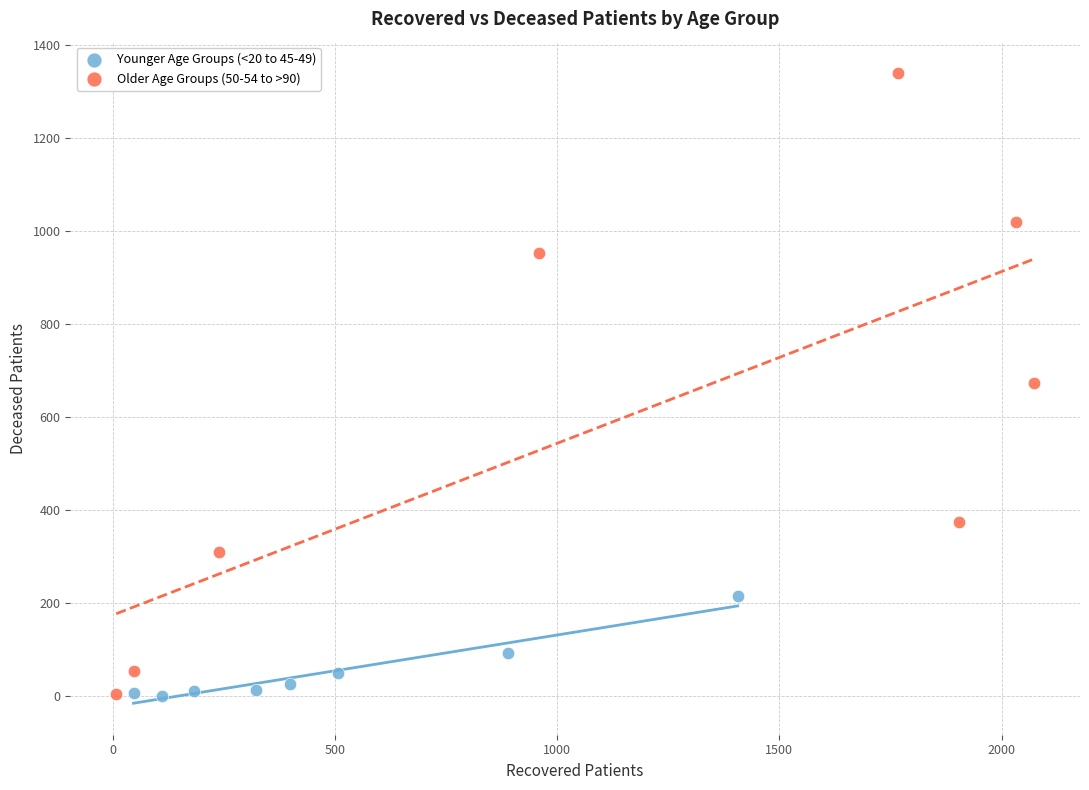

Which series reaches the maximum Y coordinate?

Older Age Groups (50-54 to >90)